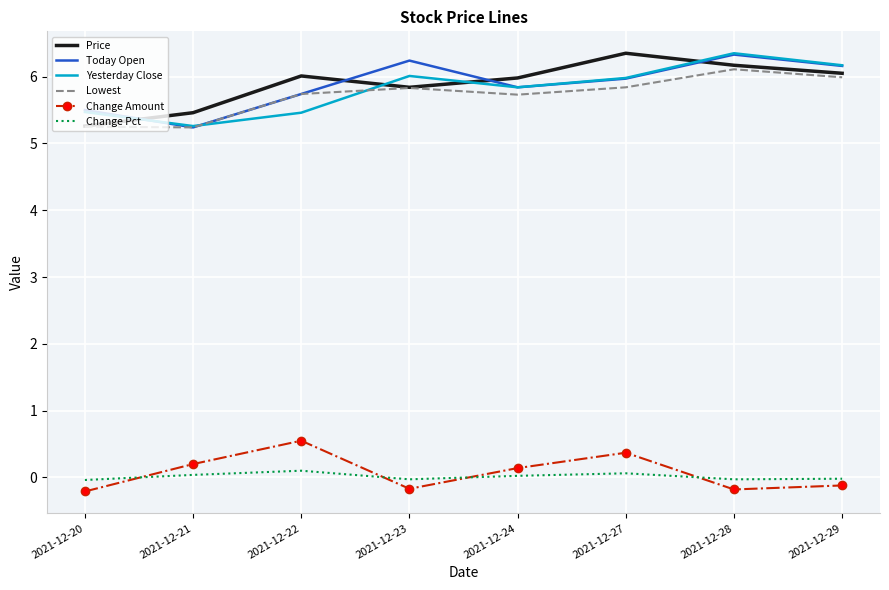

Is the value of Lowest at 2021-12-27 greater than the value of Price at 2021-12-20?

Yes